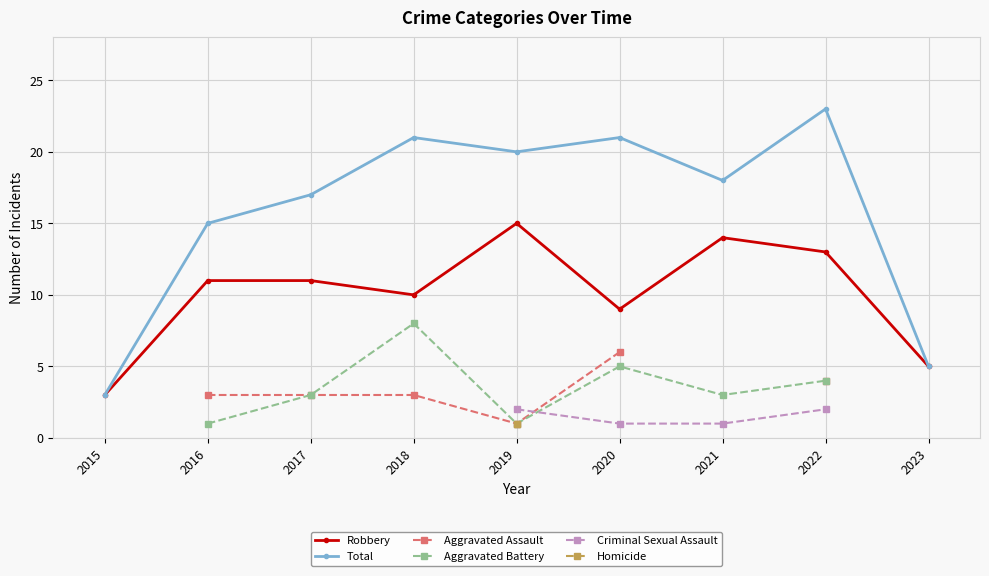

The value of Robbery at 2018 is 14.8. True or false?

False